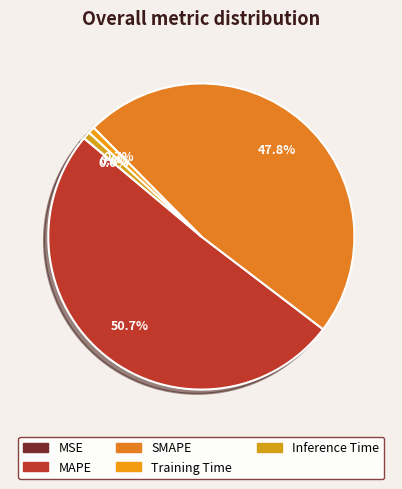

To the nearest percent, what is the combined percentage of MSE and SMAPE?

48%